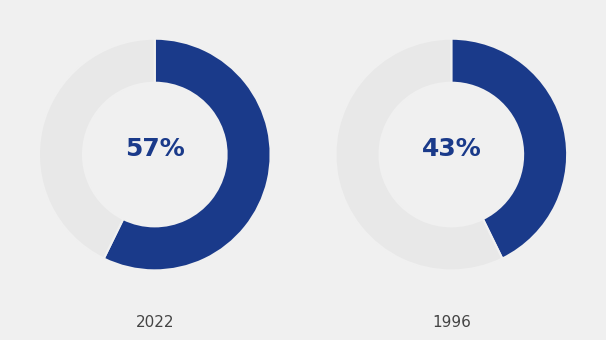

To the nearest percent, what is the average slice percentage?

50%